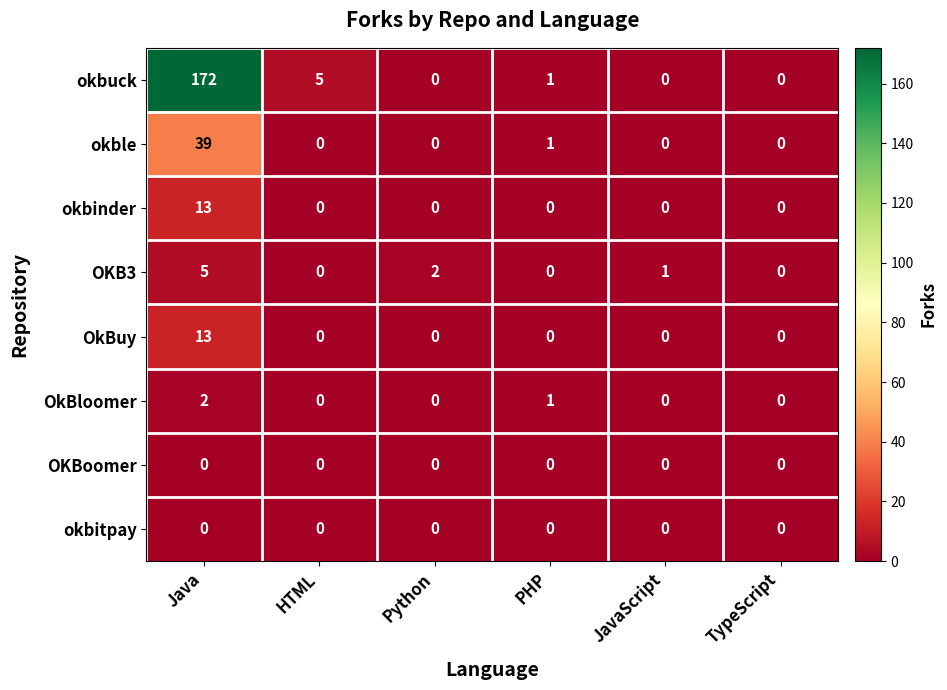

What is the maximum value shown in the chart?

172